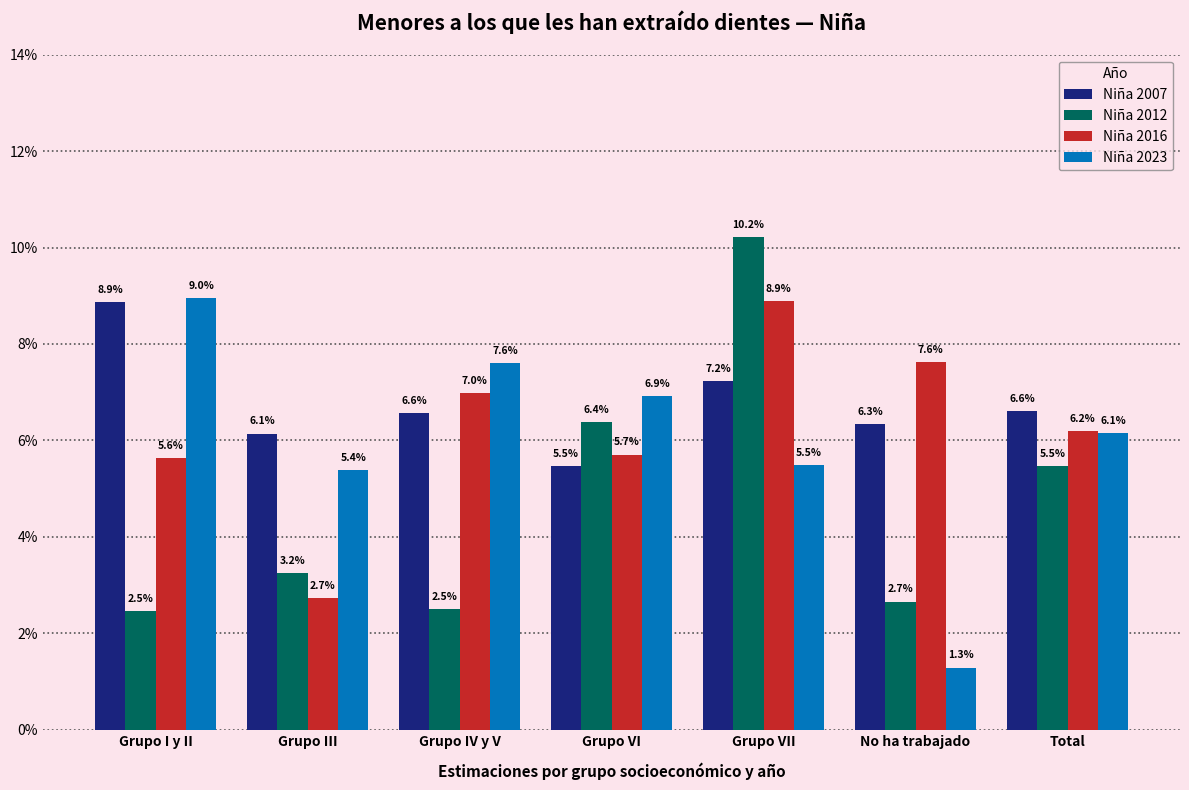

Reading left to right, transcribe all the data shown in this chart.

Niña 2007: Grupo I y II=8.9	Grupo III=6.1	Grupo IV y V=6.6	Grupo VI=5.5	Grupo VII=7.2	No ha trabajado=6.3	Total=6.6
Niña 2012: Grupo I y II=2.5	Grupo III=3.2	Grupo IV y V=2.5	Grupo VI=6.4	Grupo VII=10.2	No ha trabajado=2.7	Total=5.5
Niña 2016: Grupo I y II=5.6	Grupo III=2.7	Grupo IV y V=7.0	Grupo VI=5.7	Grupo VII=8.9	No ha trabajado=7.6	Total=6.2
Niña 2023: Grupo I y II=9.0	Grupo III=5.4	Grupo IV y V=7.6	Grupo VI=6.9	Grupo VII=5.5	No ha trabajado=1.3	Total=6.1